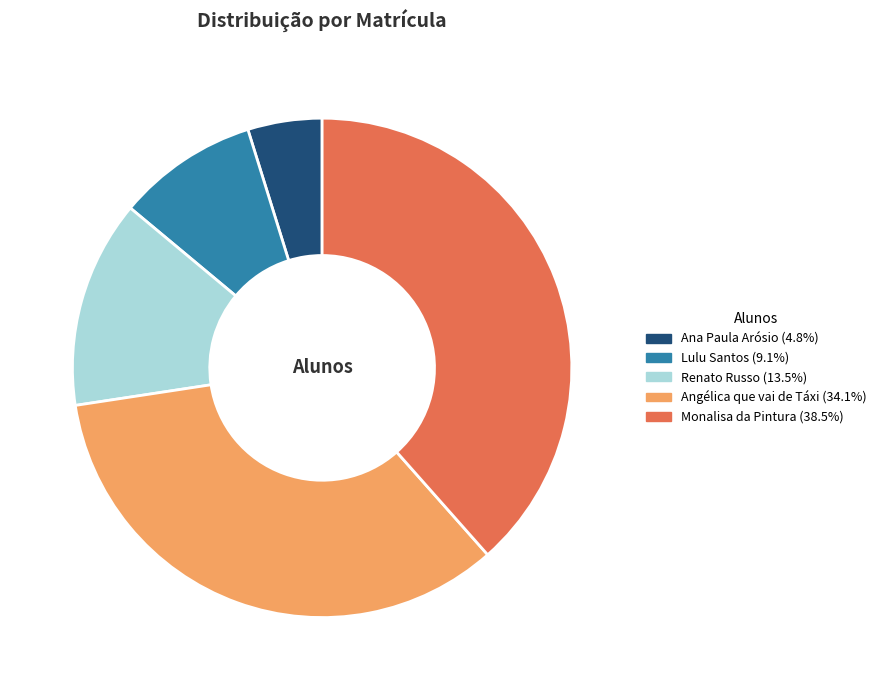

Rank the categories by value from highest to lowest.

Monalisa da Pintura, Angélica que vai de Táxi, Renato Russo, Lulu Santos, Ana Paula Arósio